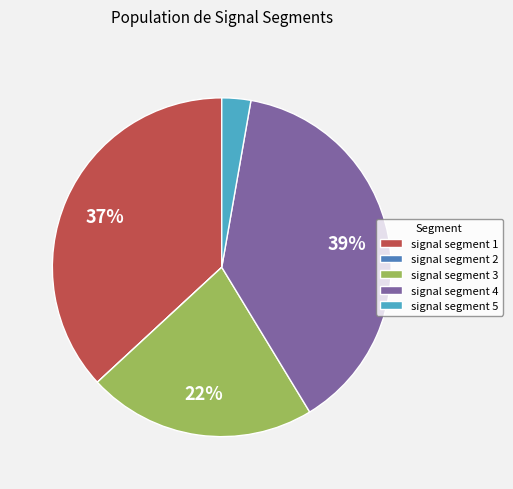

Is signal segment 5 the majority of the pie?

No